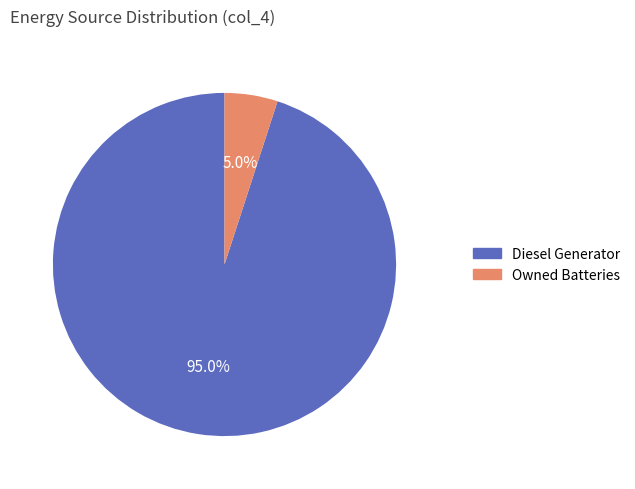

Rank the categories by value from lowest to highest.

Owned Batteries, Diesel Generator